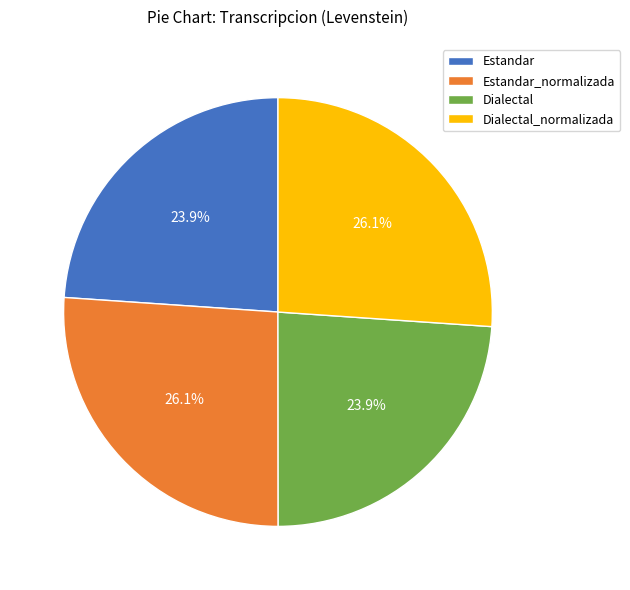

What percentage do Dialectal and Estandar together represent?

47.8%